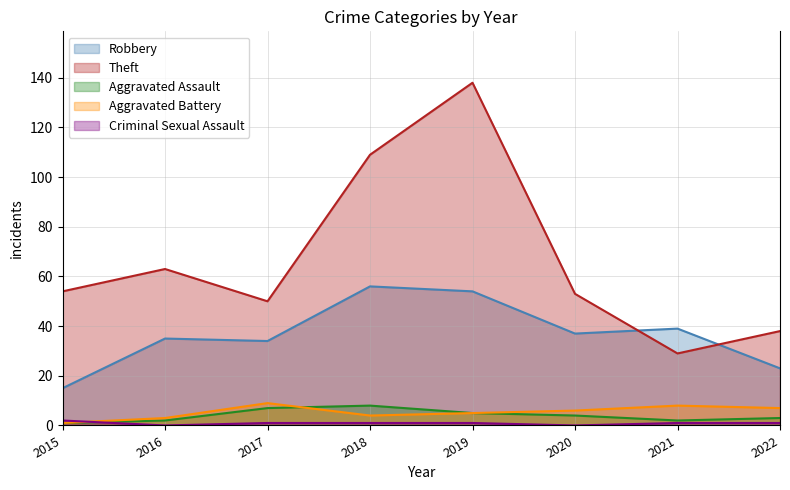

True or false: Aggravated Battery and Criminal Sexual Assault cross at least once.

True